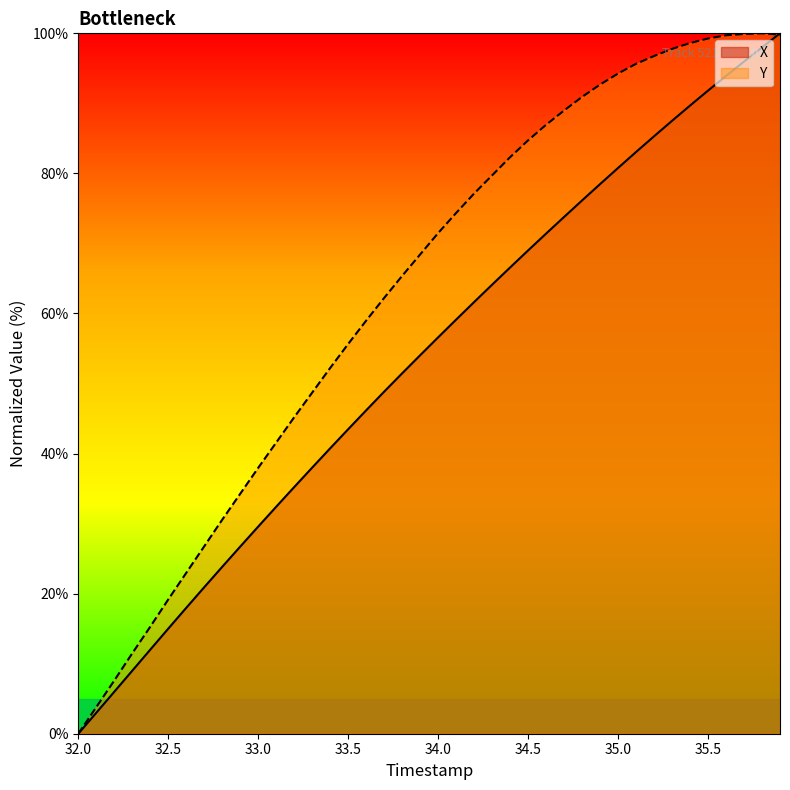

How many intersections are there between Y and X?

1